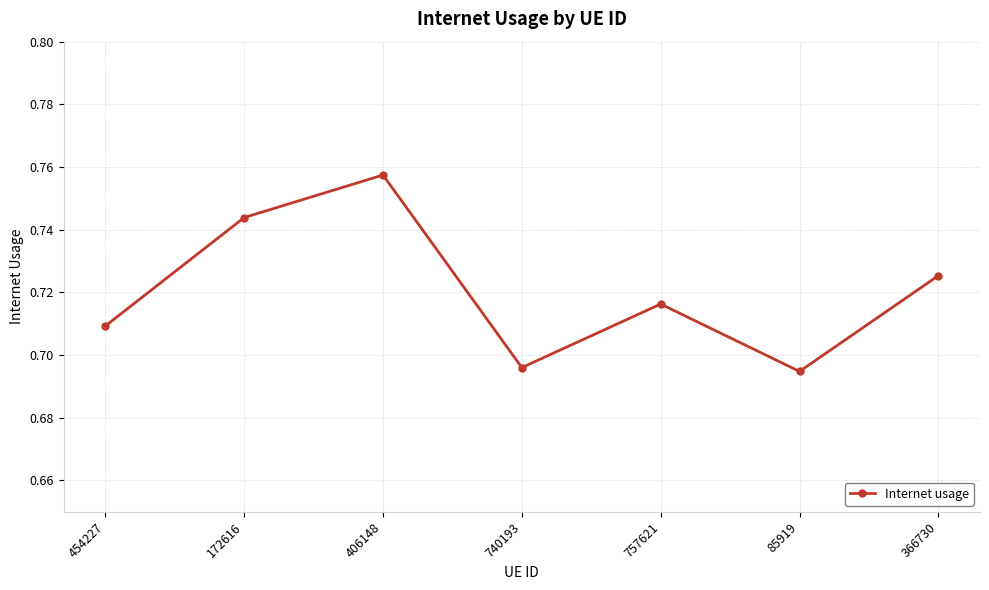

How many lines are shown in the chart?

1